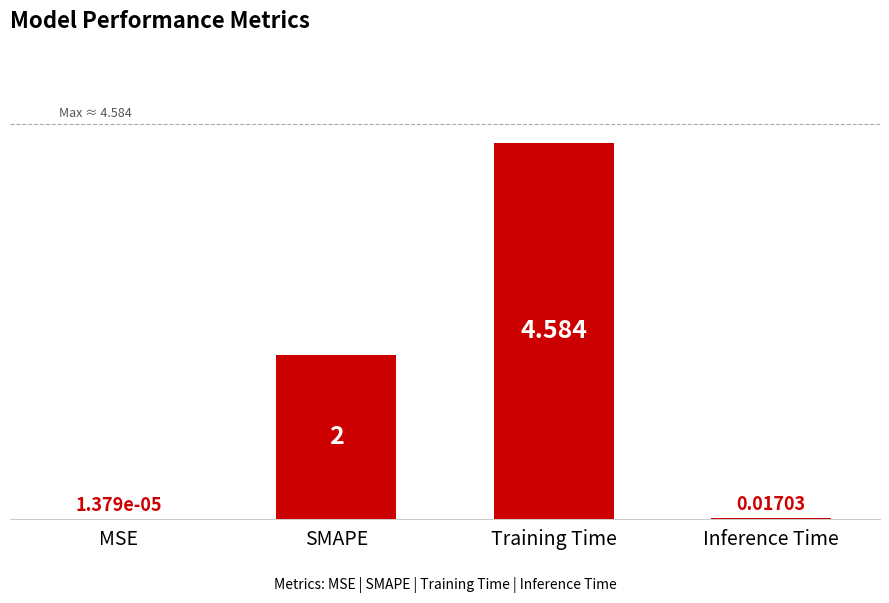

Which category has the highest value across all series?

Training Time